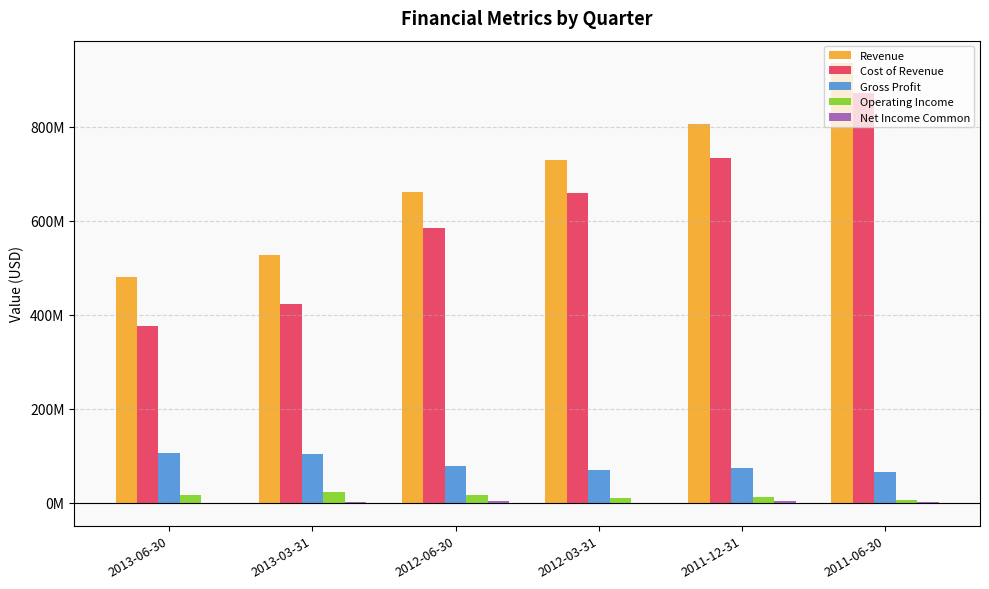

Are the bars grouped side by side (vs. stacked)?

Yes